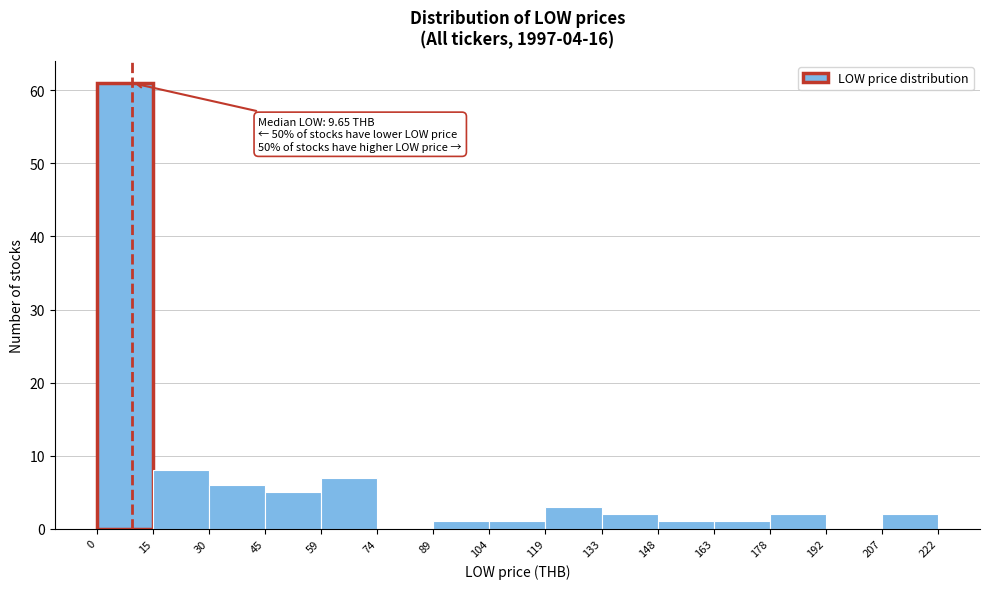

Over which range of the x-axis is the bar tallest?

0 to 15